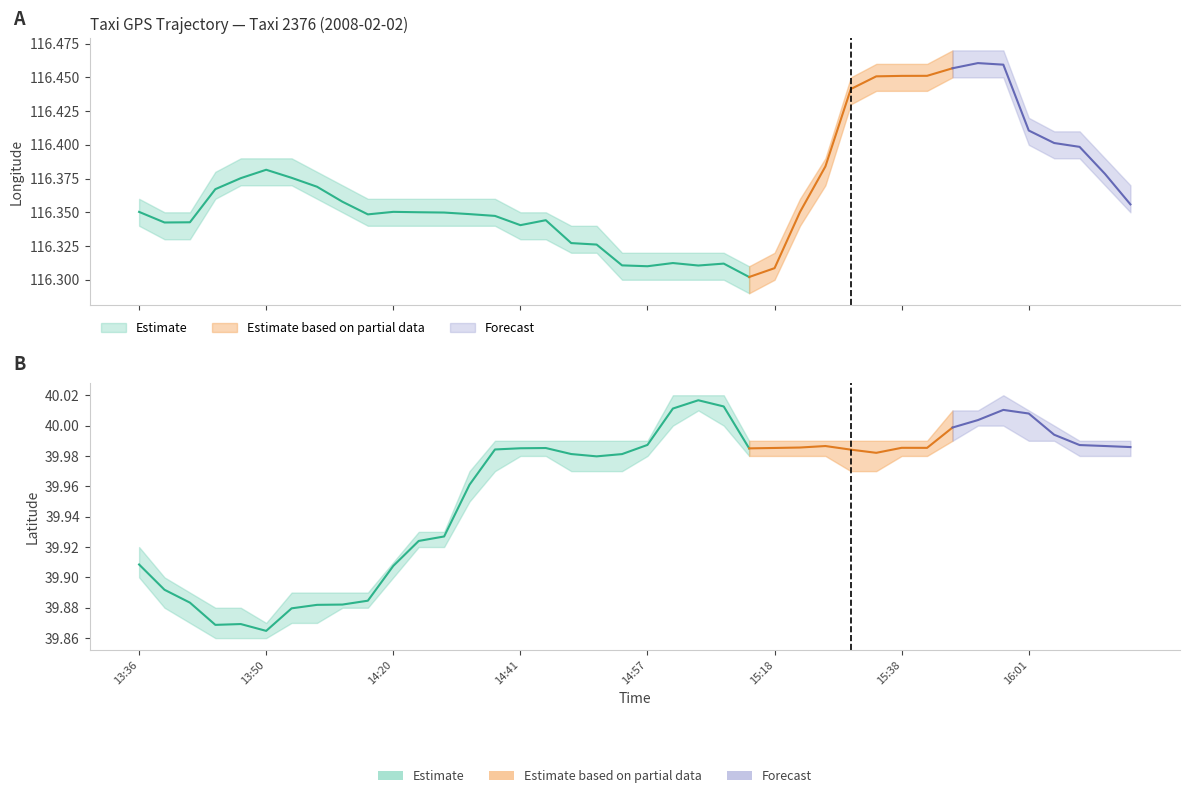

At which category does lat reach its first local peak?

13:46